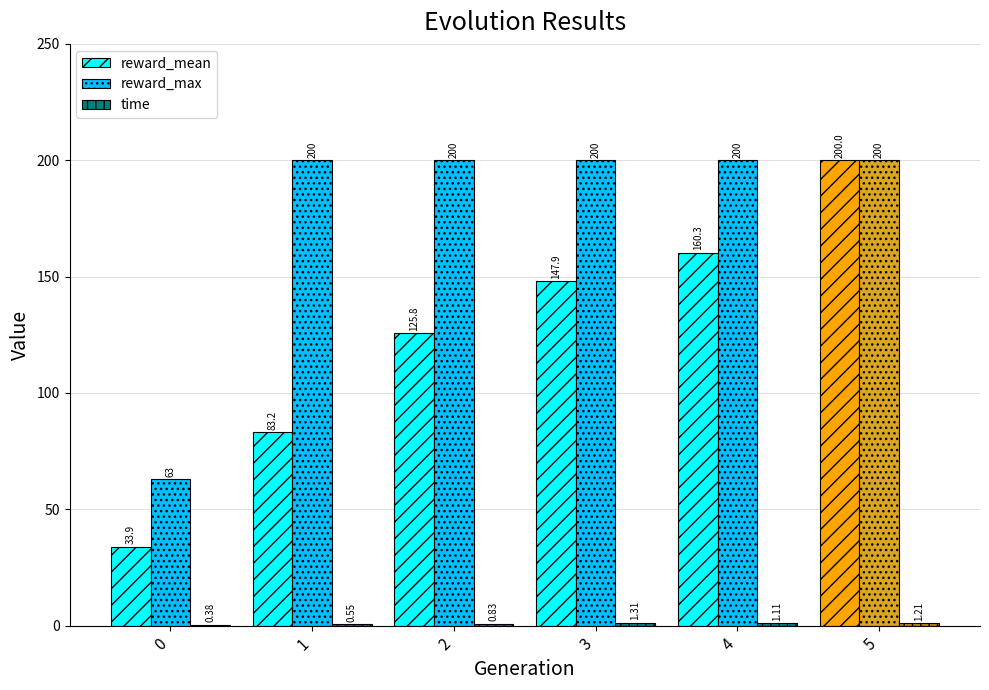

What is the sum of all reward_max values?

1063.0